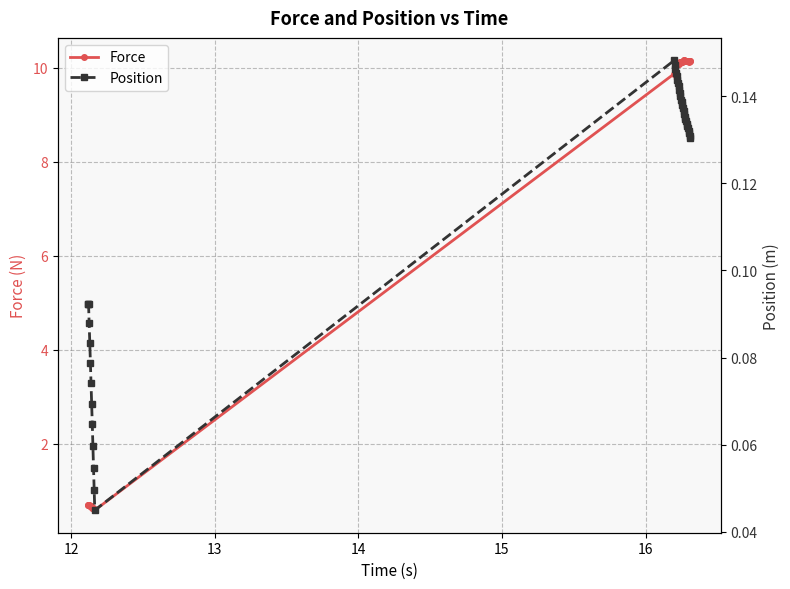

True or false: Force has more than 1 points higher than both neighbors.

True